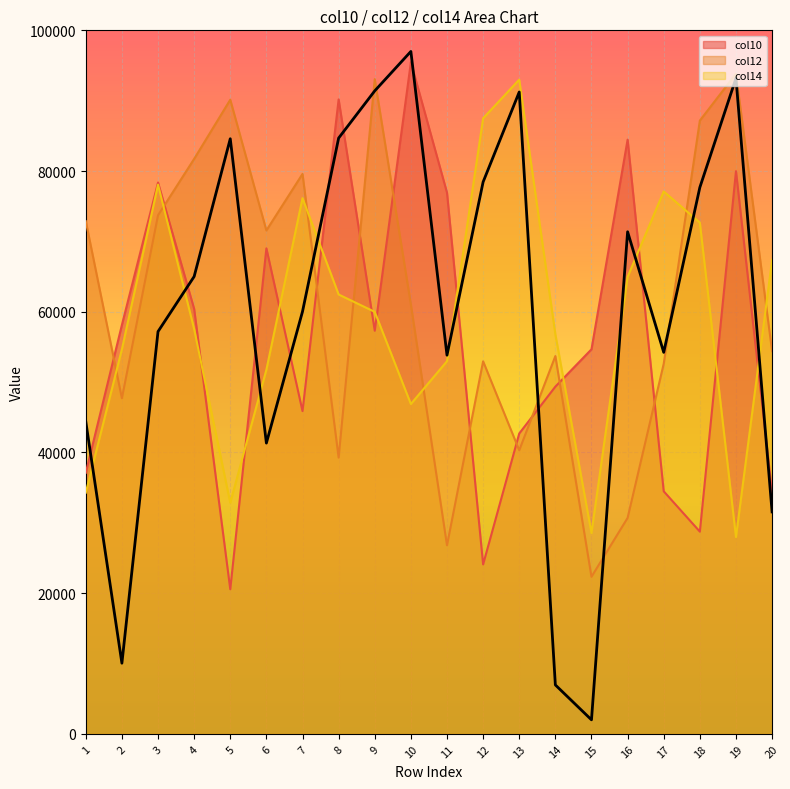

What is the difference between the col10 values at 12 and 3?

54279